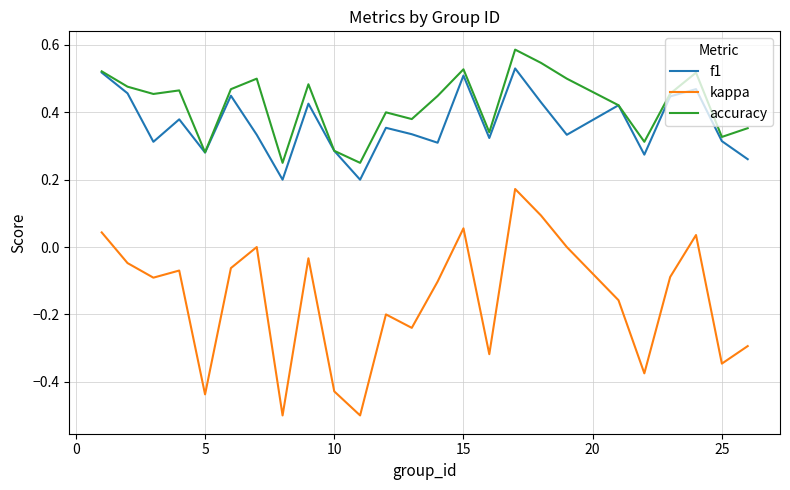

Rank the series by their maximum value, from lowest to highest.

kappa, f1, accuracy